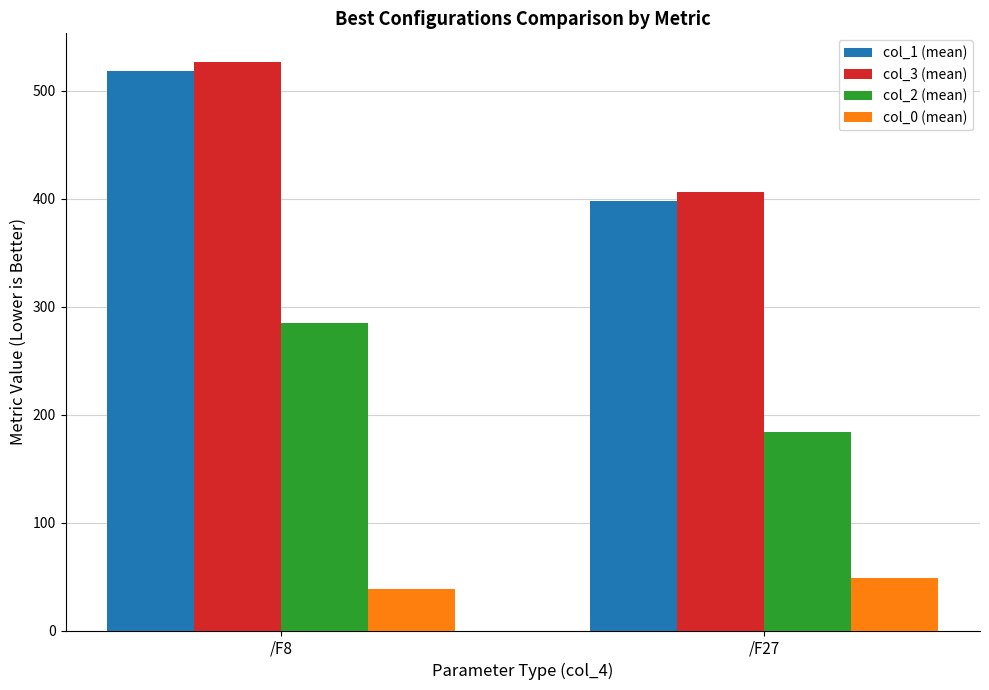

What is the sum of all col_1 (mean) values?

915.8